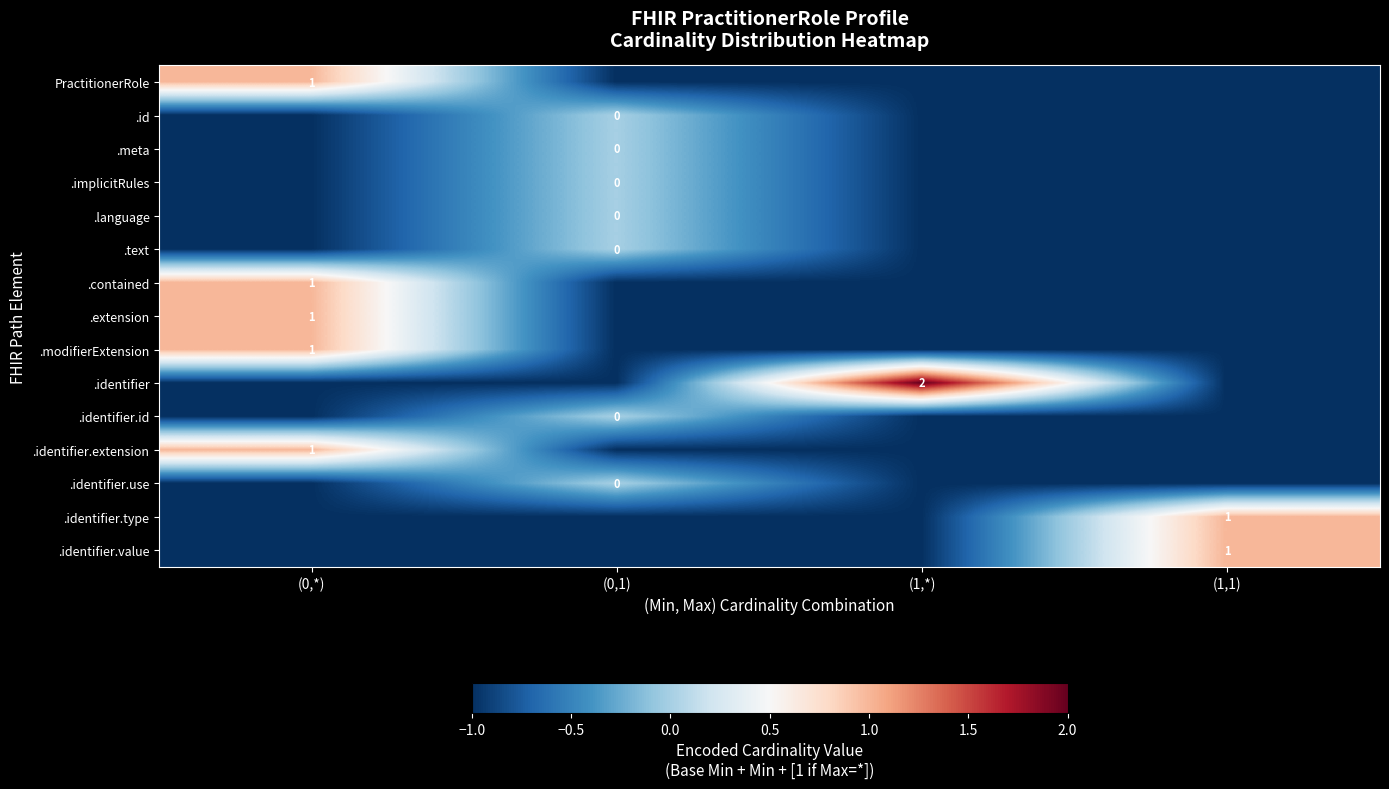

Which series changed the most between (0,1) and (1,1)?

.identifier.type